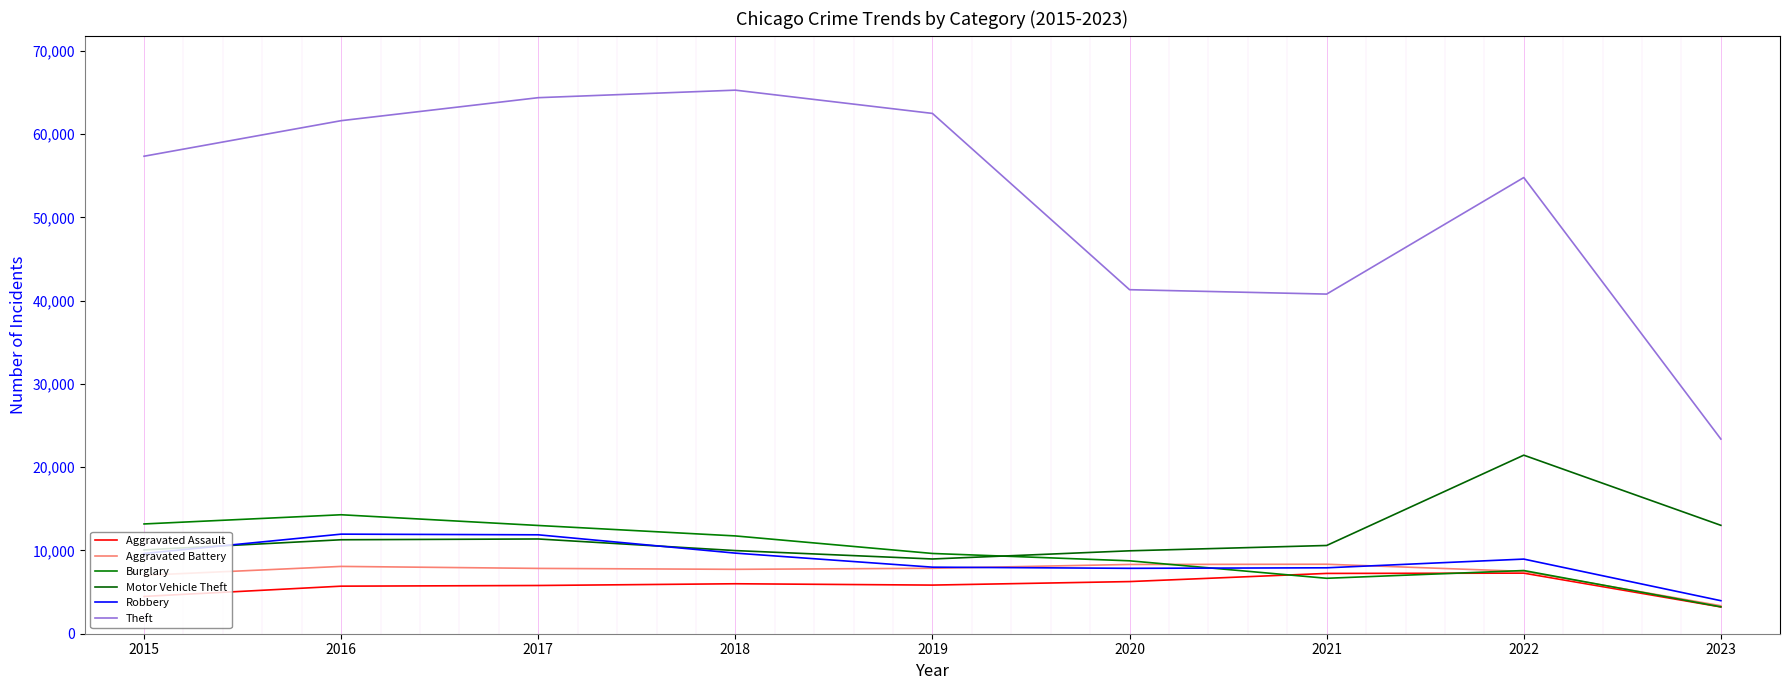

True or false: Aggravated Battery and Aggravated Assault intersect in this chart.

False